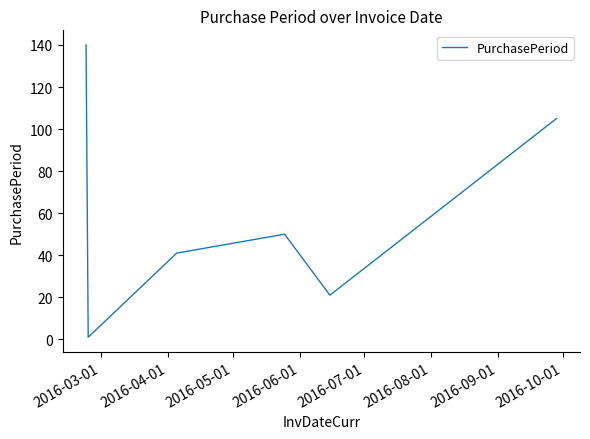

How many interior local valleys (lower than both neighbors) does the data have?

2